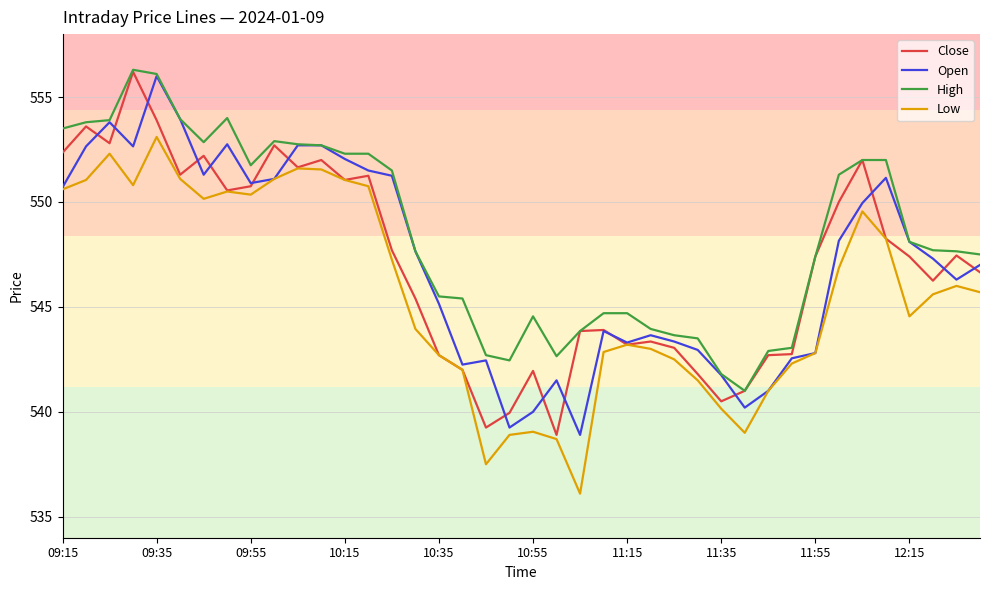

What are all the series names shown in the legend?

Close, Open, High, Low